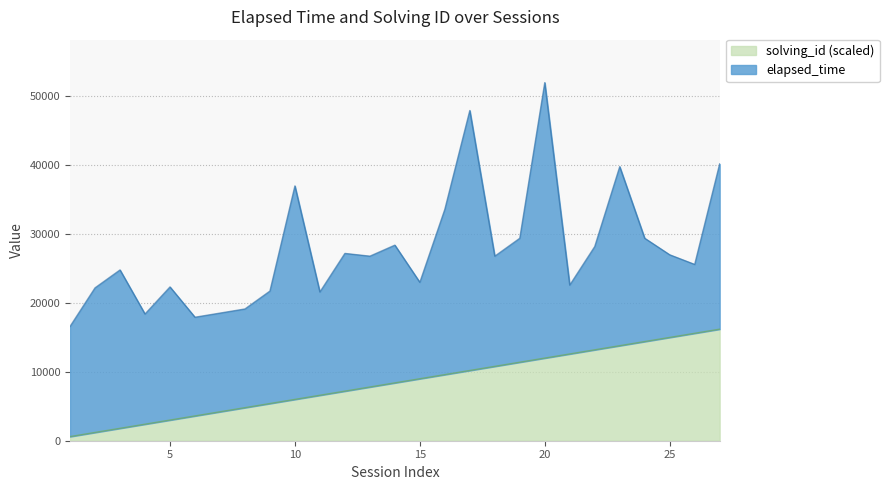

What is the value of the 8th point from the left?

4800